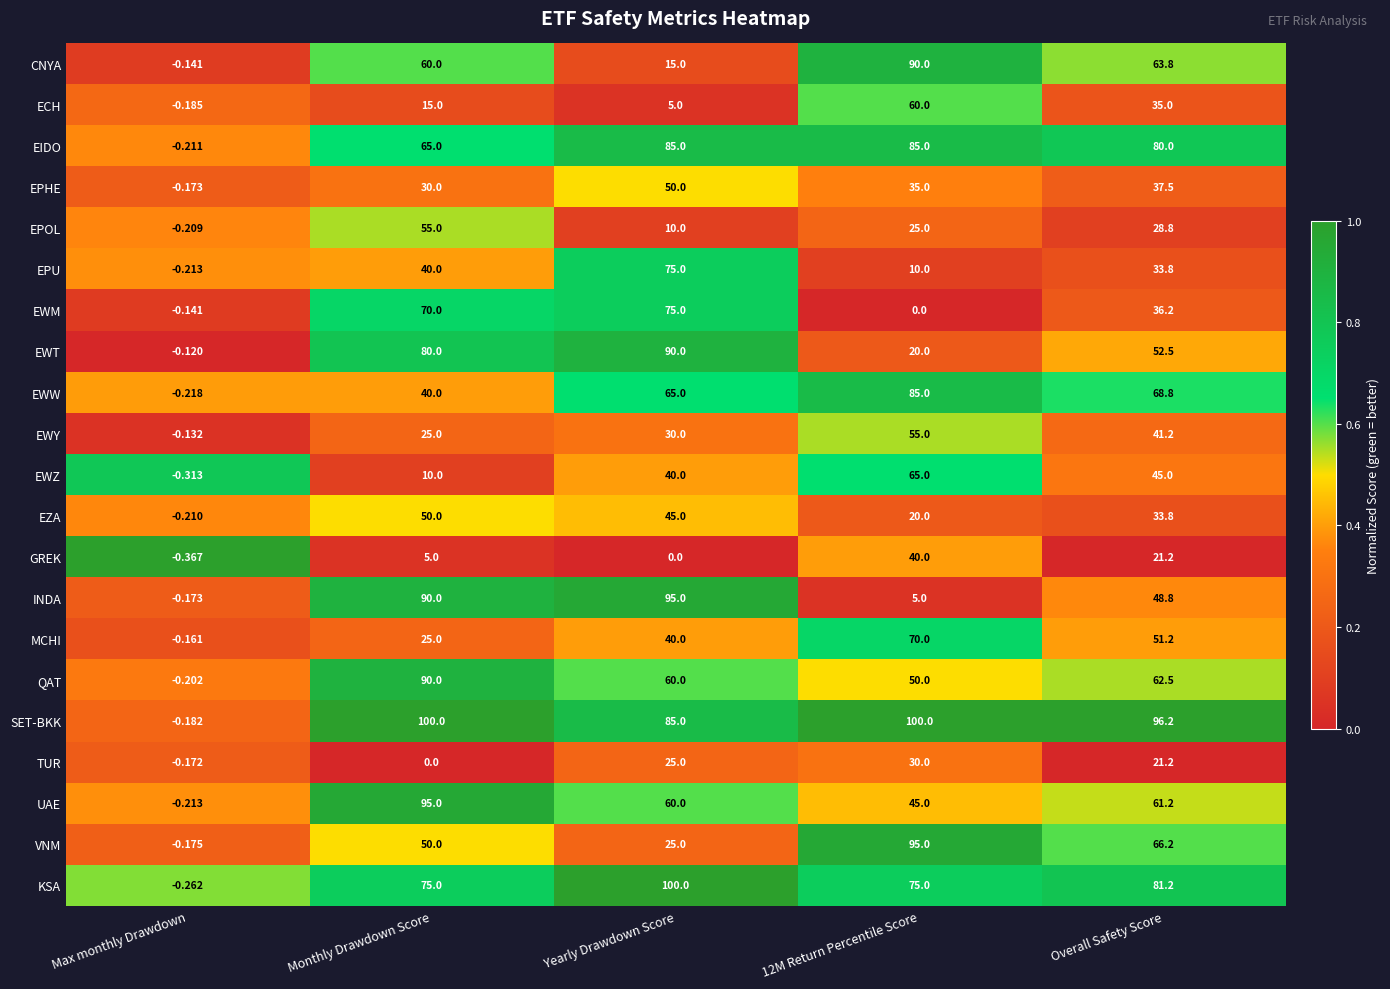

How many data points does each series have?

5